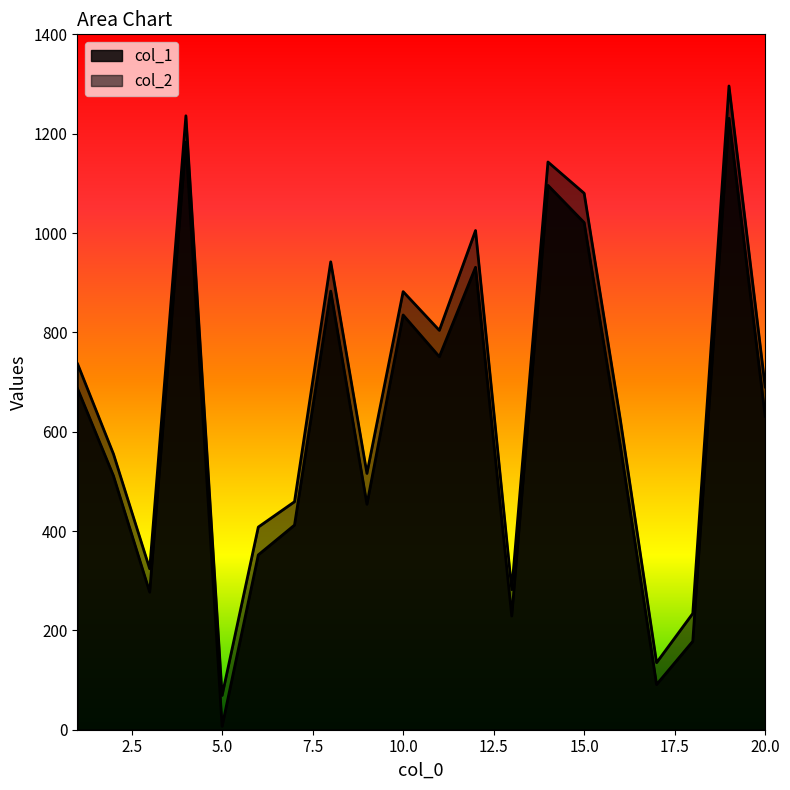

At which category is the sum across all series the highest?

19